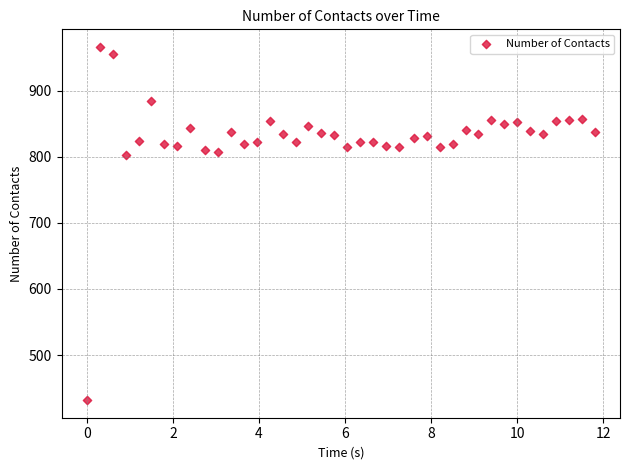

What is the range of Y values (max minus min)?

534